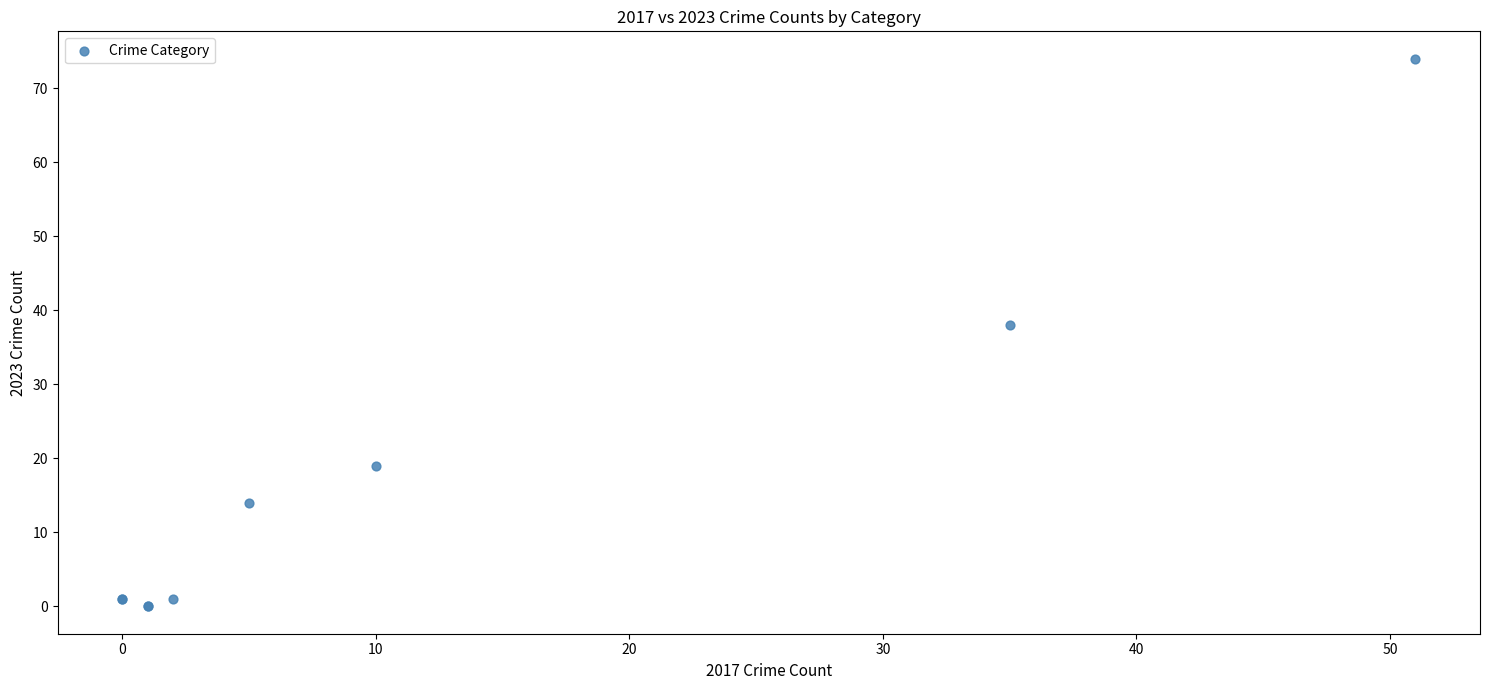

What Y value in the scatter plot is closest to 37?

38